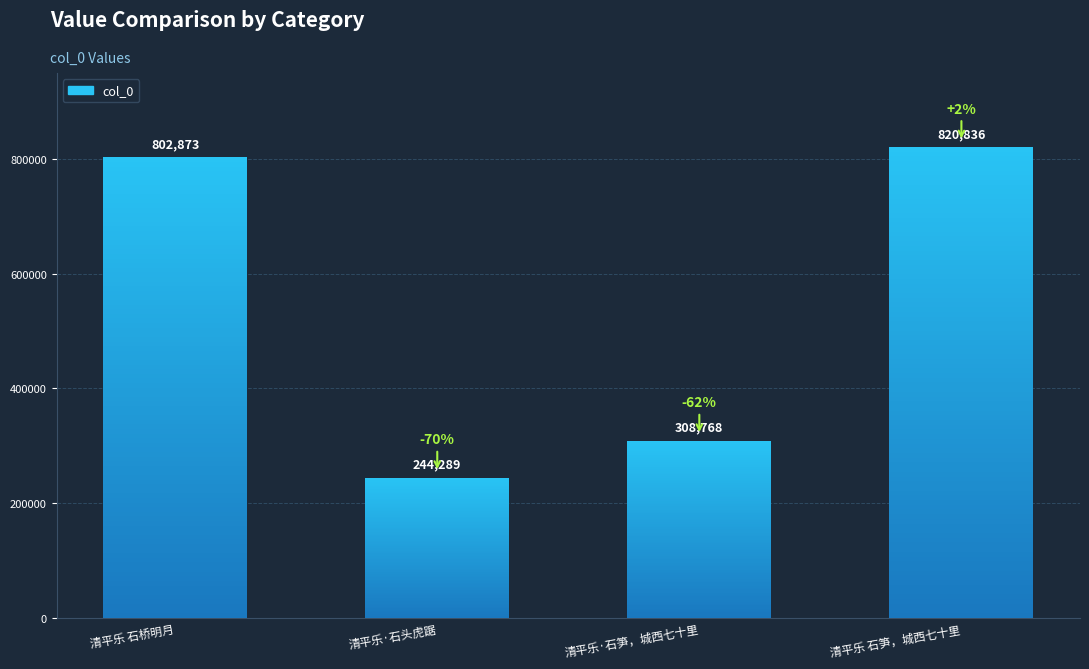

At which label is the value closest to 532562?

清平乐·石笋，城西七十里